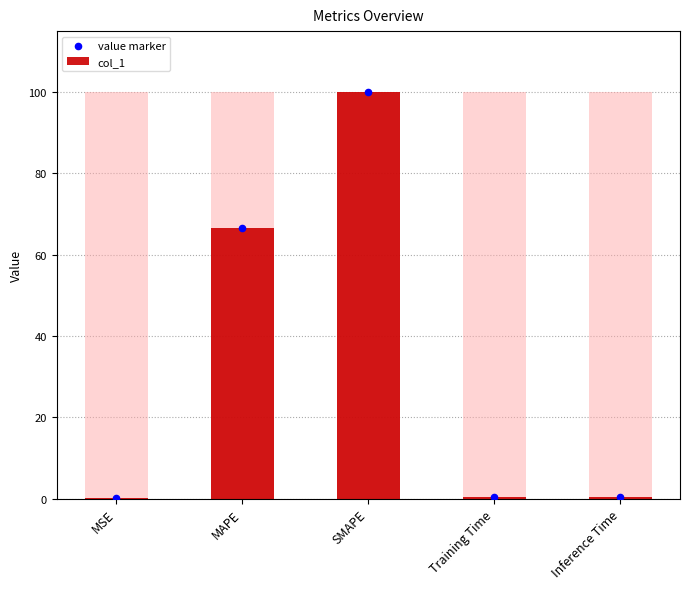

Is the value of value marker at MAPE greater than the value of col_1 at Training Time?

Yes